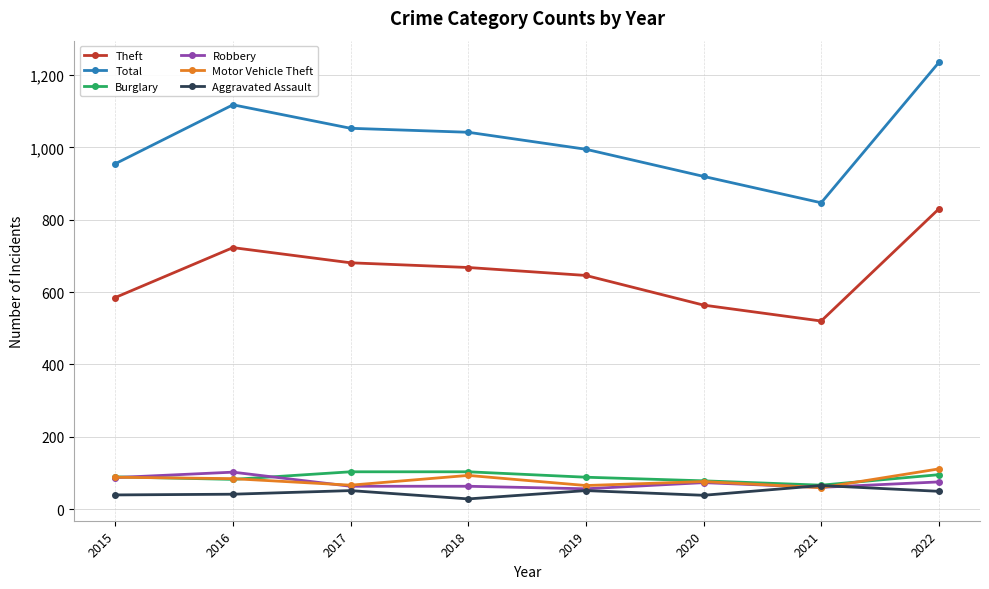

True or false: Total and Theft cross at least once.

False